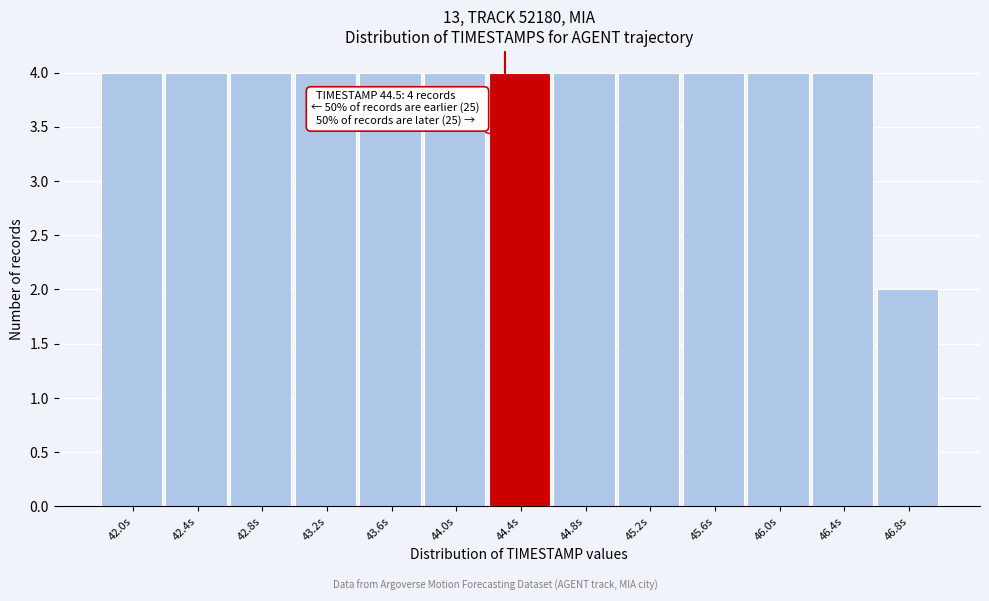

Reading left to right, what are all the values shown in this chart?

4	4	4	4	4	4	4	4	4	4	4	4	2